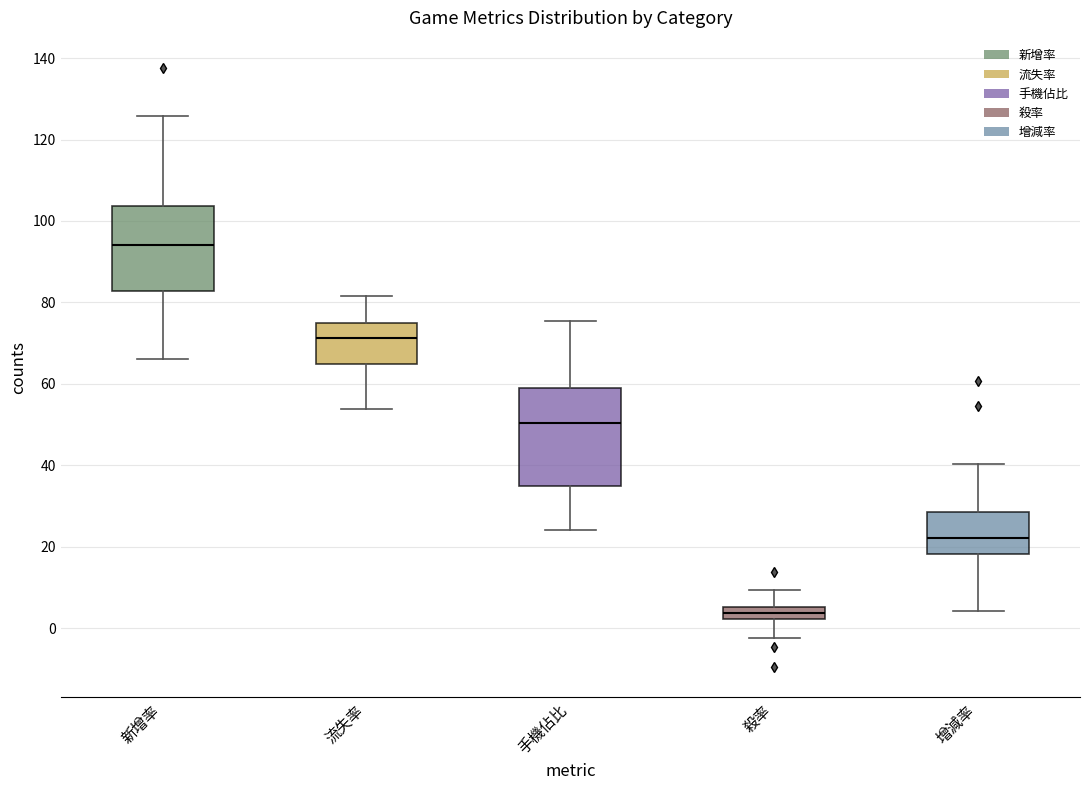

Reading left to right, read every box against the y-axis: the position of its median line, the range the box covers, and the ends of its whiskers. The values are not printed on the chart, so give them approximately, as read against the axis.

新增率: median 94, box 82 to 104, whiskers 66 to 126
流失率: median 72, box 64 to 74, whiskers 54 to 82
手機佔比: median 50, box 34 to 60, whiskers 24 to 76
殺率: median 4, box 2 to 6, whiskers -2 to 10
增減率: median 22, box 18 to 28, whiskers 4 to 40